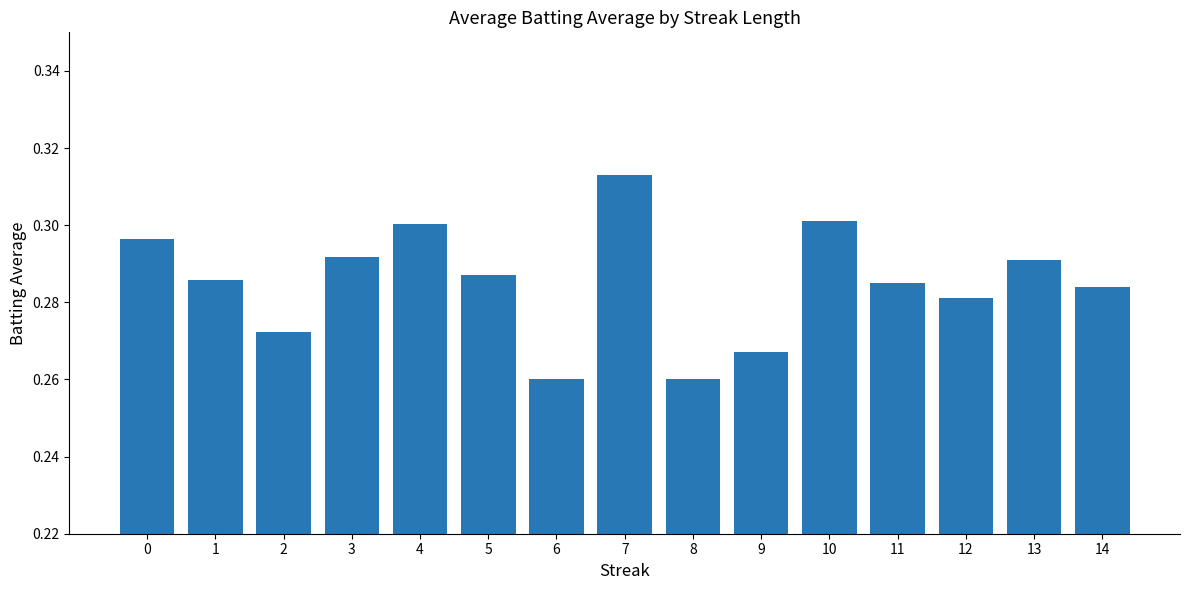

At which category does the chart reach its peak across all series?

7